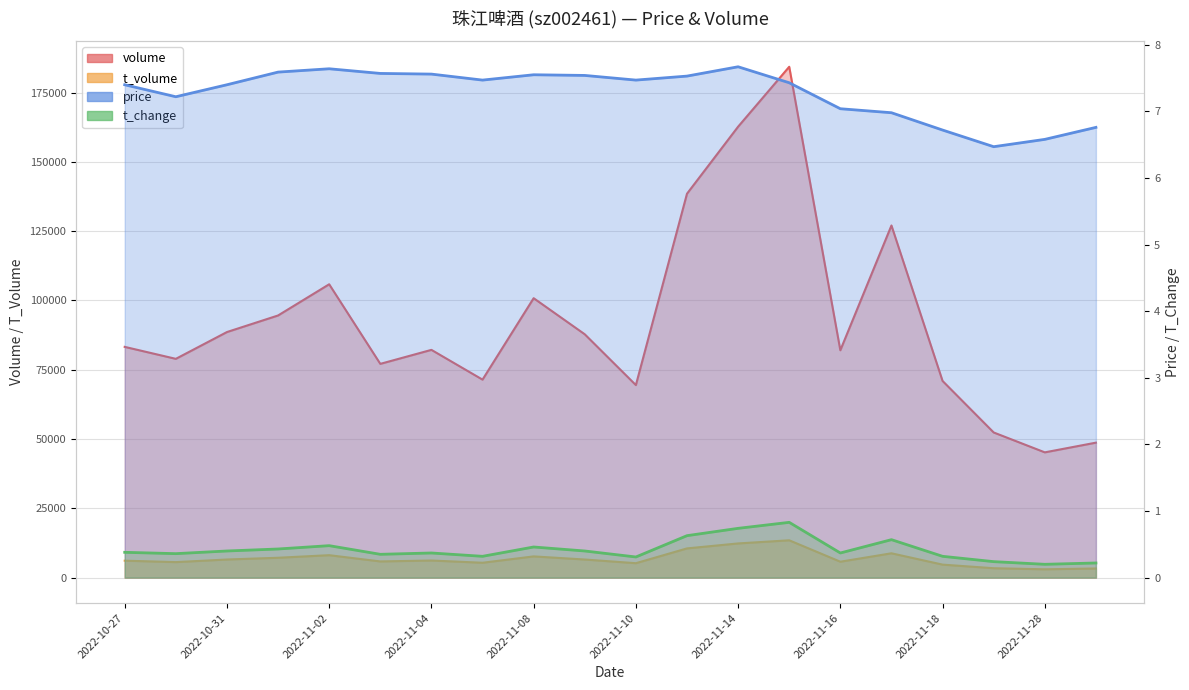

What is the spread (max minus min) of values at 2022-11-17?

127042.4